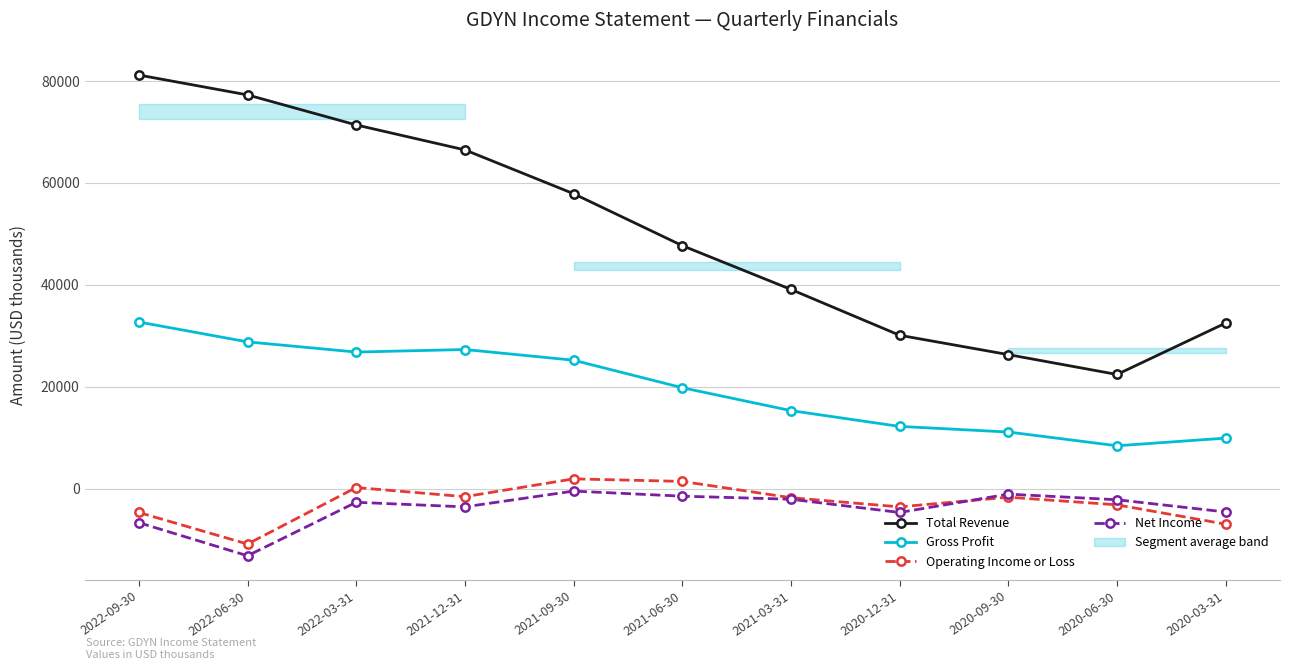

Between 2021-09-30 and 2021-06-30, which series saw the biggest shift?

Total Revenue